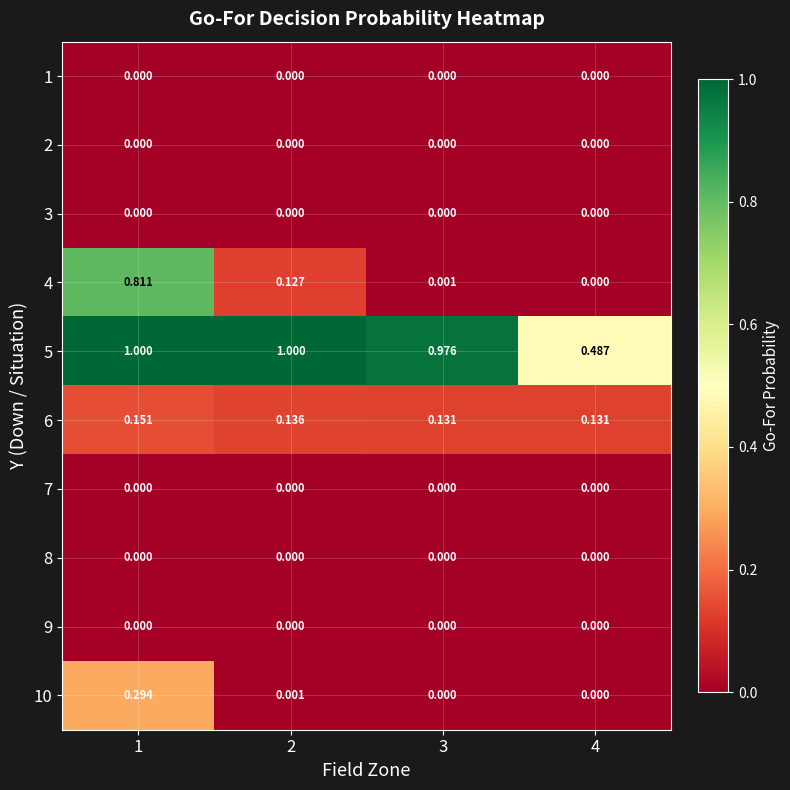

Is the value of 1 at 4 greater than the value of 10 at 2?

No